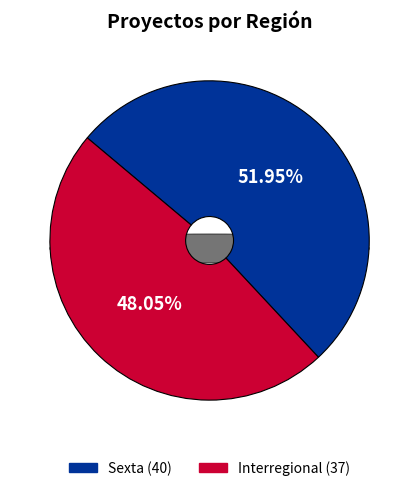

To the nearest percent, what is the difference between the largest and smallest slice percentages?

4%